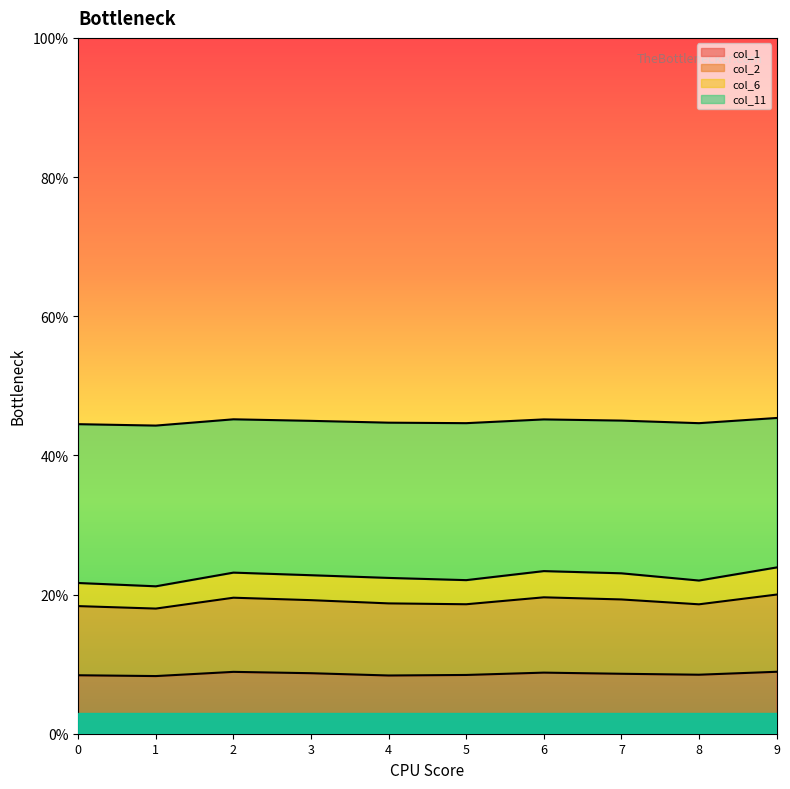

Is the value of col_2 at 9 greater than the value of col_1 at 6?

Yes